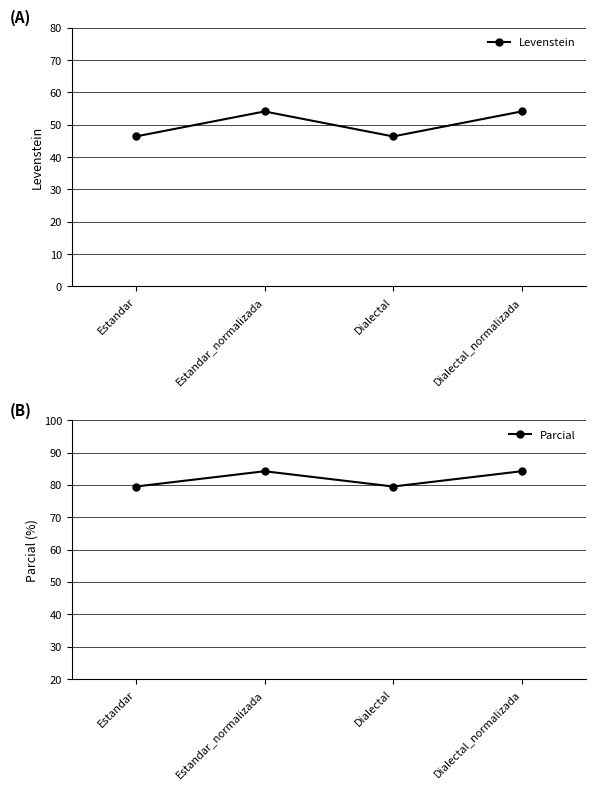

Does the chart have visible grid lines?

Yes